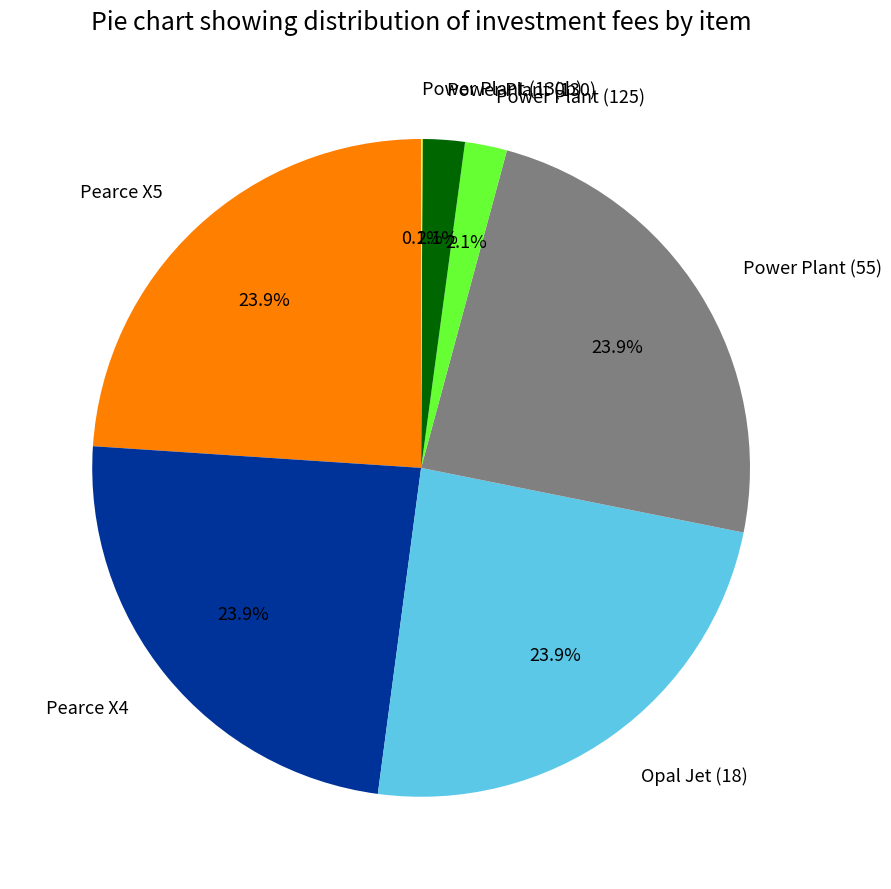

Is there any slice that represents more than half of the pie?

No